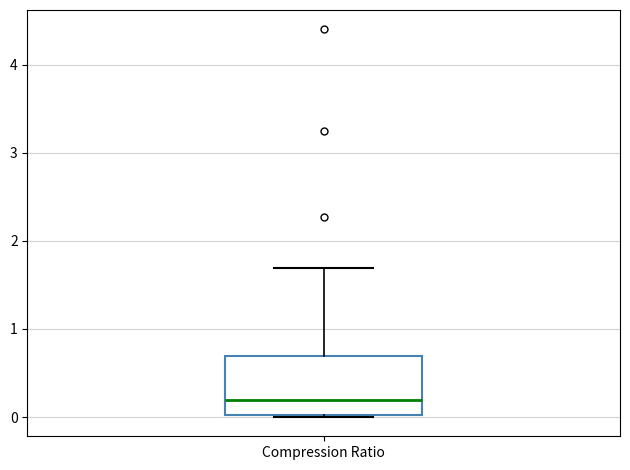

Where is the upper edge of the box for Compression Ratio on the y-axis? The values are not printed on the chart, so give them approximately, as read against the axis.

0.7